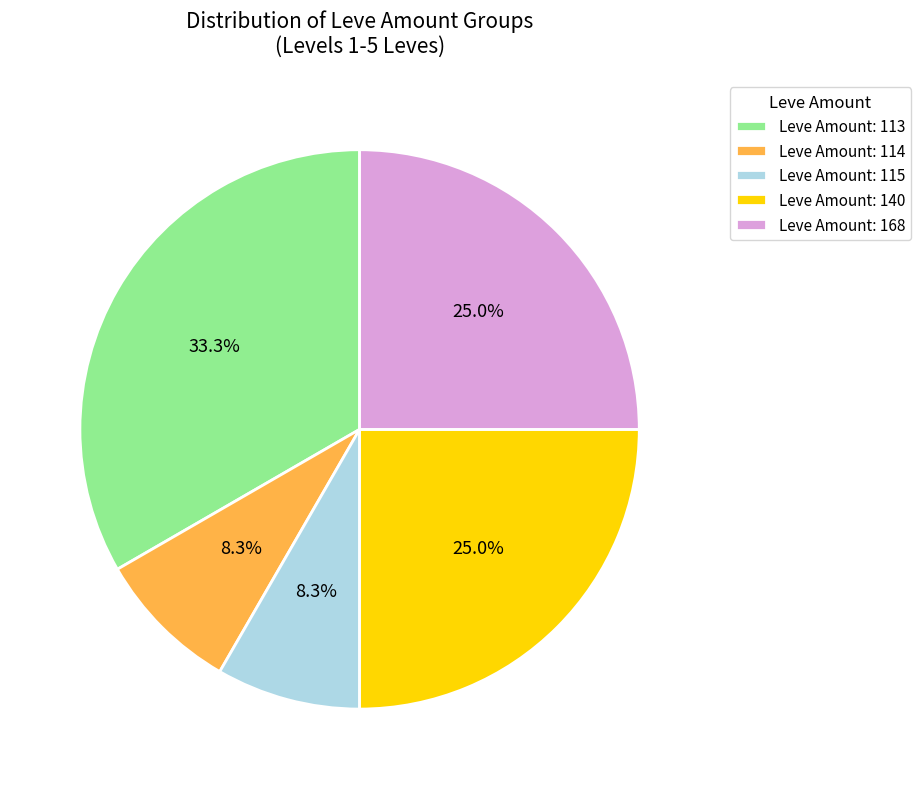

How much of the chart is everything except Leve Amount: 140?

75.0%